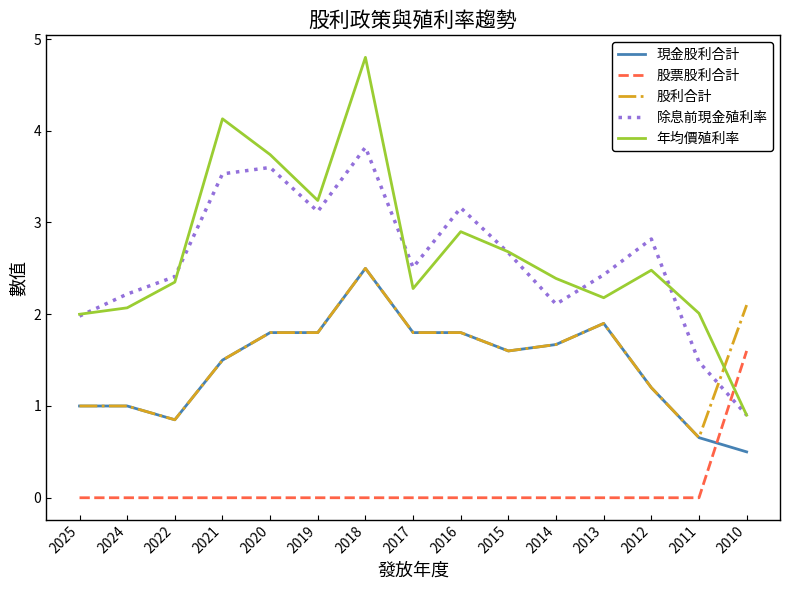

True or false: 股利合計 and 股票股利合計 intersect in this chart.

False